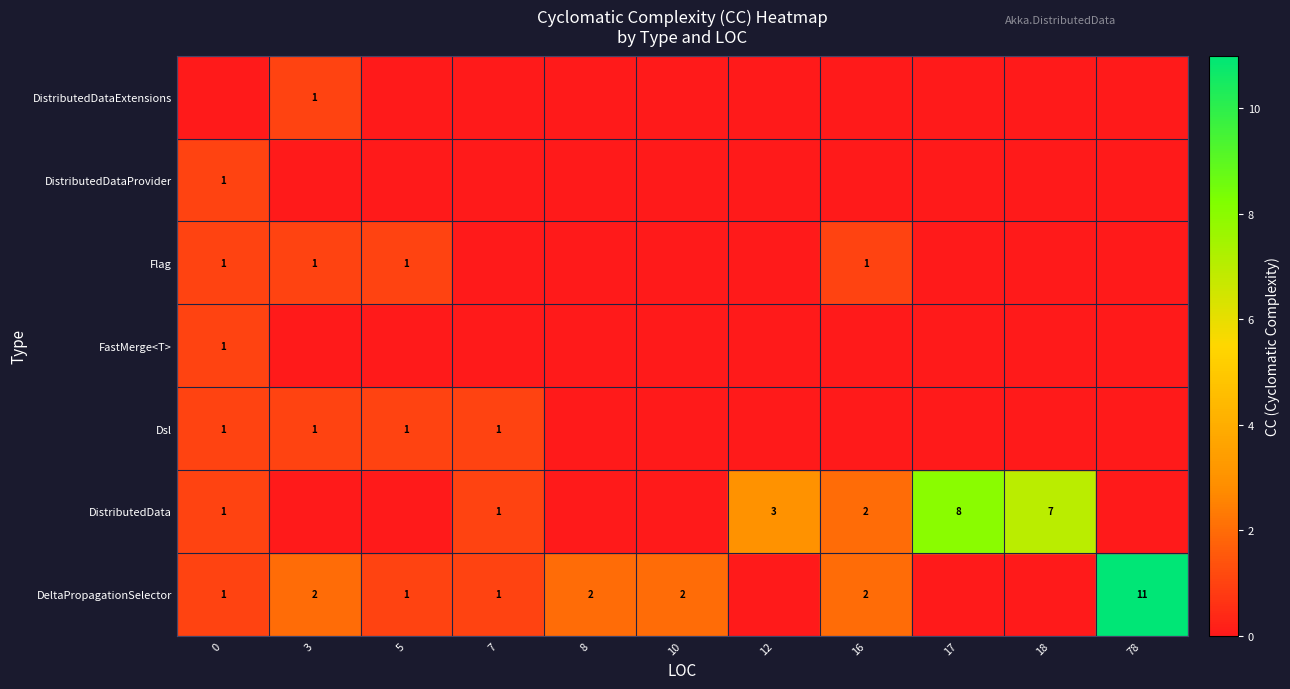

True or false: Dsl has a value of 0 at 7.

False